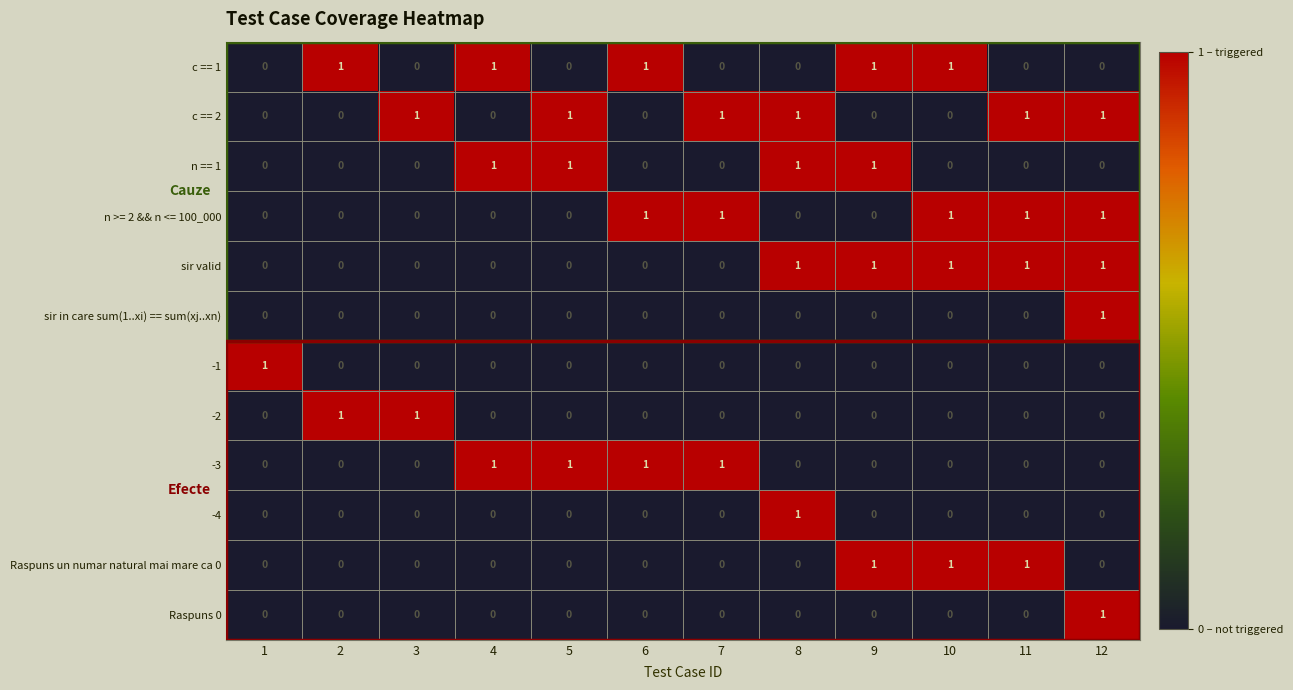

What is the sum of all n == 1 values?

4